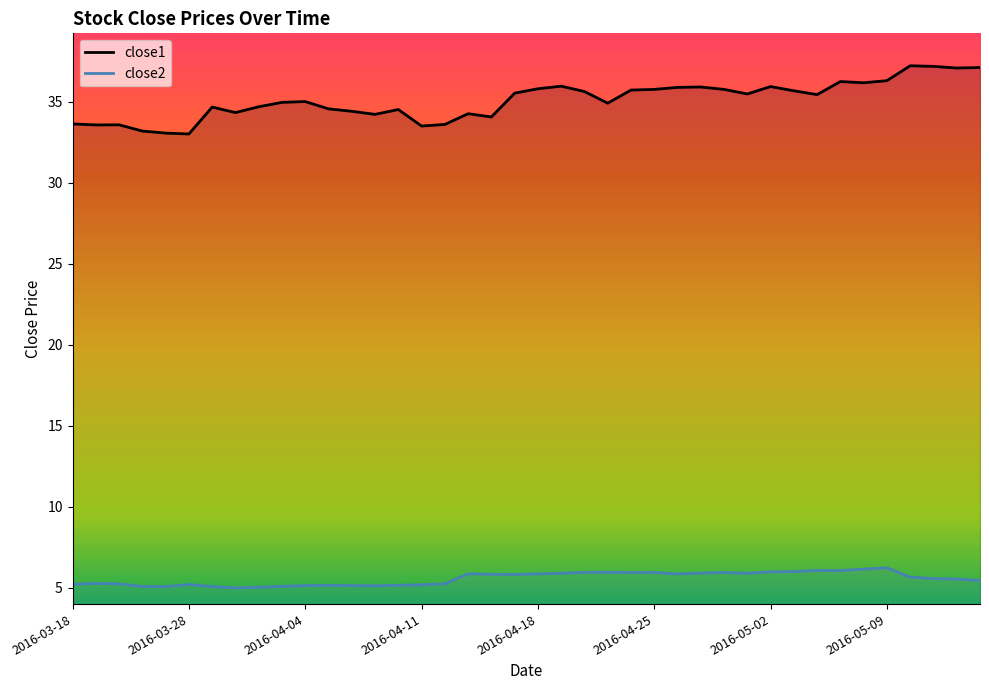

True or false: close2 and close1 cross at least once.

False